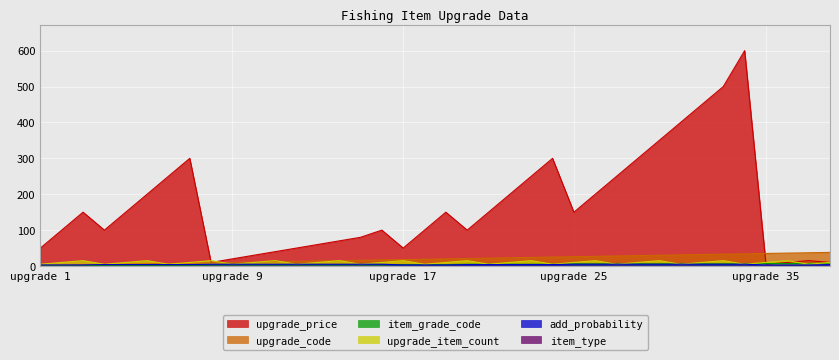

The upgrade_item_count series shows 5 at 22. True or false?

True